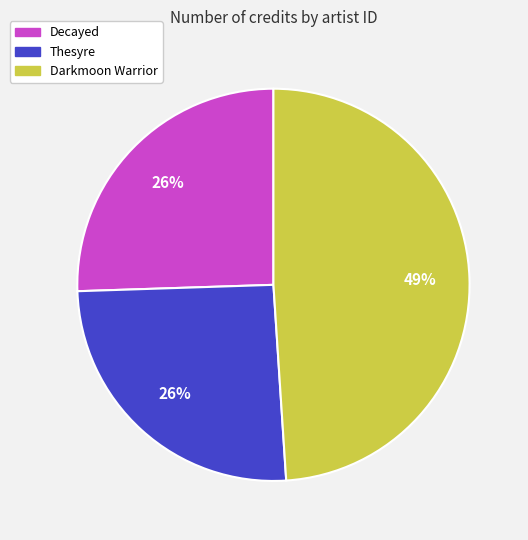

To the nearest percent, what is the difference between the largest and smallest slice percentages?

23%